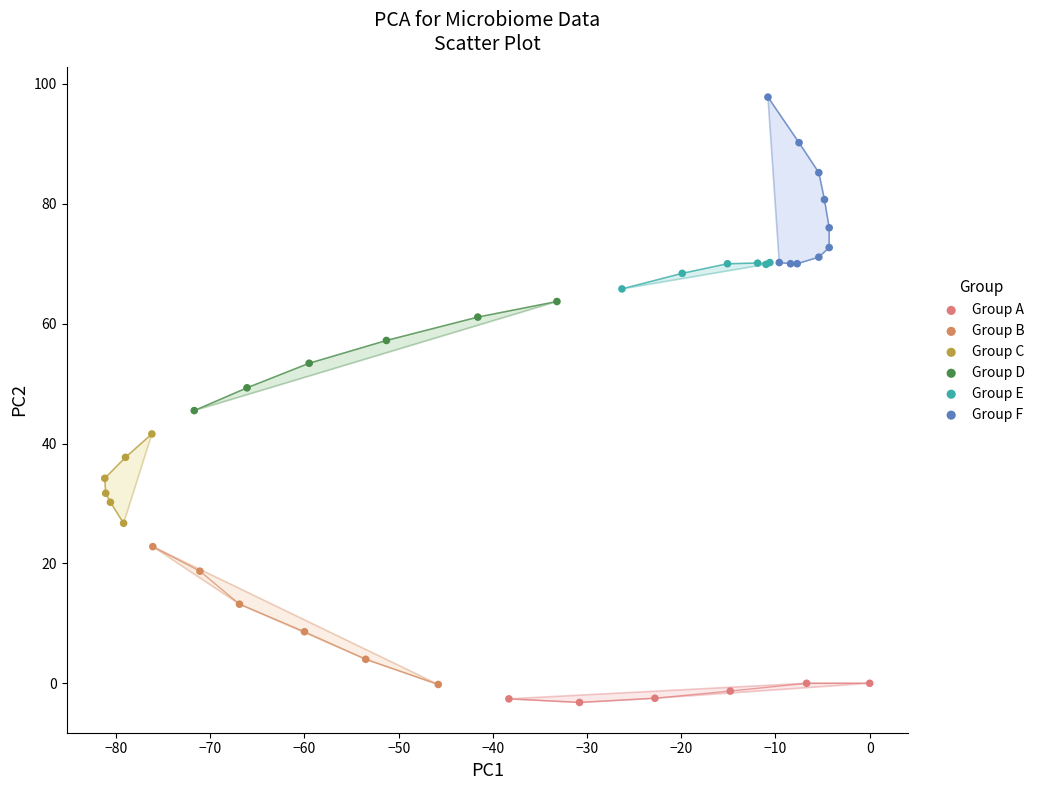

Which series reaches the maximum Y coordinate?

Group F